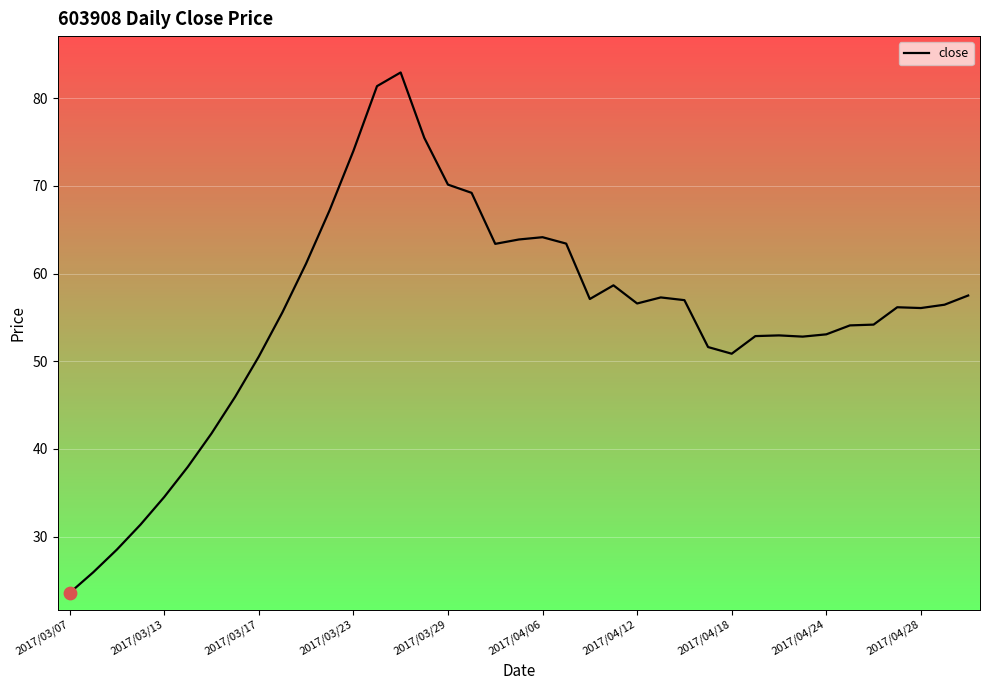

What is the maximum value shown in the chart?

82.9